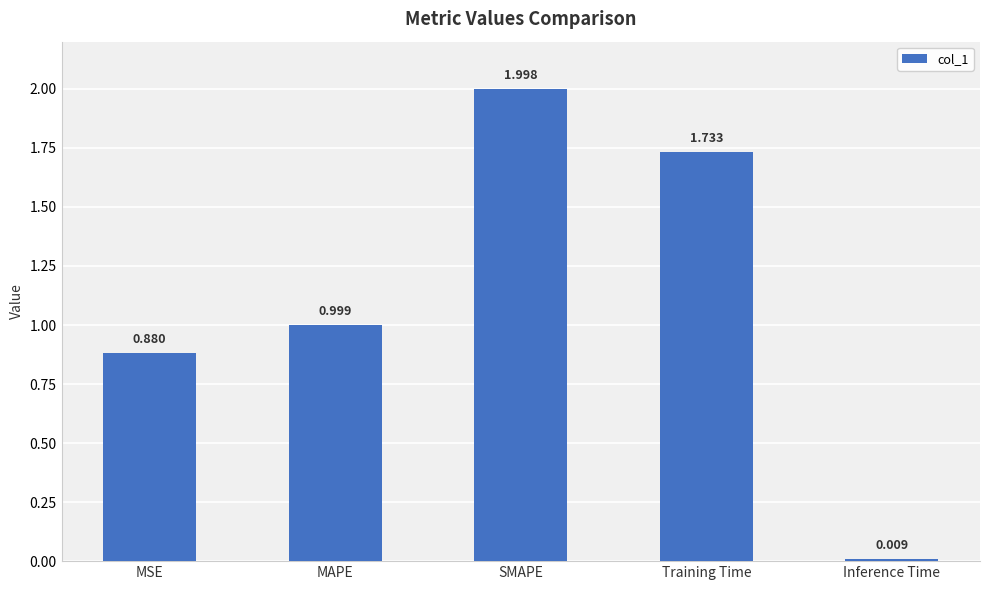

Which label corresponds to the smallest value in the chart?

Inference Time